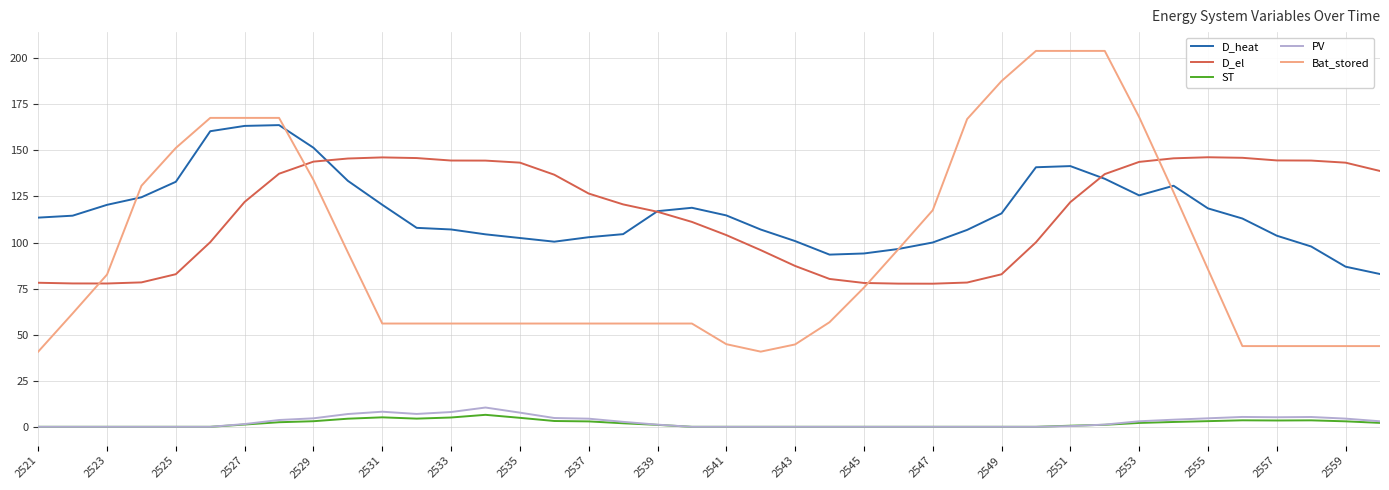

What is the maximum value for D_el?

146.3